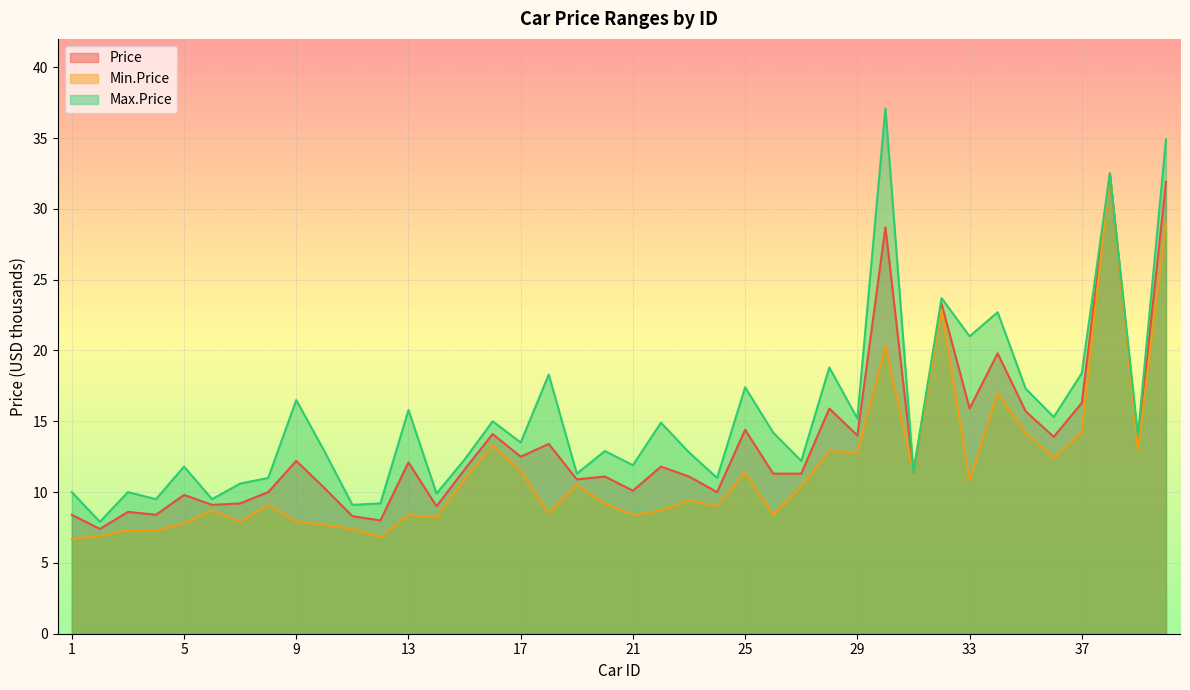

Reading left to right, list all the values displayed in this chart.

Price: 8.4	7.4	8.6	8.4	9.8	9.1	9.2	10.0	12.2	10.3	8.3	8.0	12.1	9.0	11.6	14.1	12.5	13.4	10.9	11.1	10.1	11.8	11.1	10.0	14.4	11.3	11.3	15.9	14.0	28.7	11.4	23.3	15.9	19.8	15.7	13.9	16.3	32.5	13.5	31.9
Min.Price: 6.7	6.9	7.3	7.3	7.8	8.7	7.9	9.1	7.9	7.7	7.4	6.8	8.4	8.2	10.9	13.3	11.5	8.5	10.5	9.2	8.4	8.7	9.4	9.0	11.4	8.4	10.4	12.9	12.8	20.3	11.4	22.9	10.8	17.0	14.2	12.4	14.2	32.5	13.0	29.0
Max.Price: 10.0	7.9	10.0	9.5	11.8	9.5	10.6	11.0	16.5	12.9	9.1	9.2	15.8	9.9	12.3	15.0	13.5	18.3	11.3	12.9	11.9	14.9	12.8	11.0	17.4	14.2	12.2	18.8	15.2	37.1	11.4	23.7	21.0	22.7	17.3	15.3	18.4	32.5	14.0	34.9